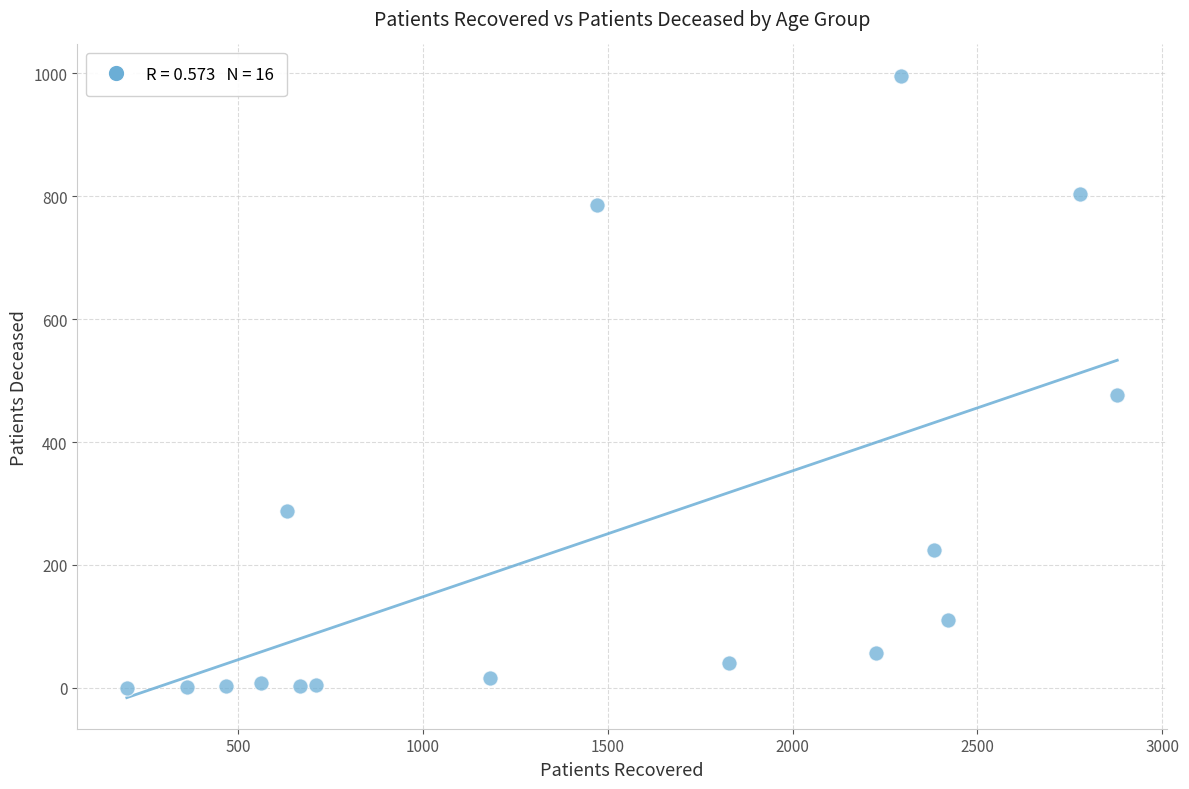

What is the range of X values (max minus min)?

2679